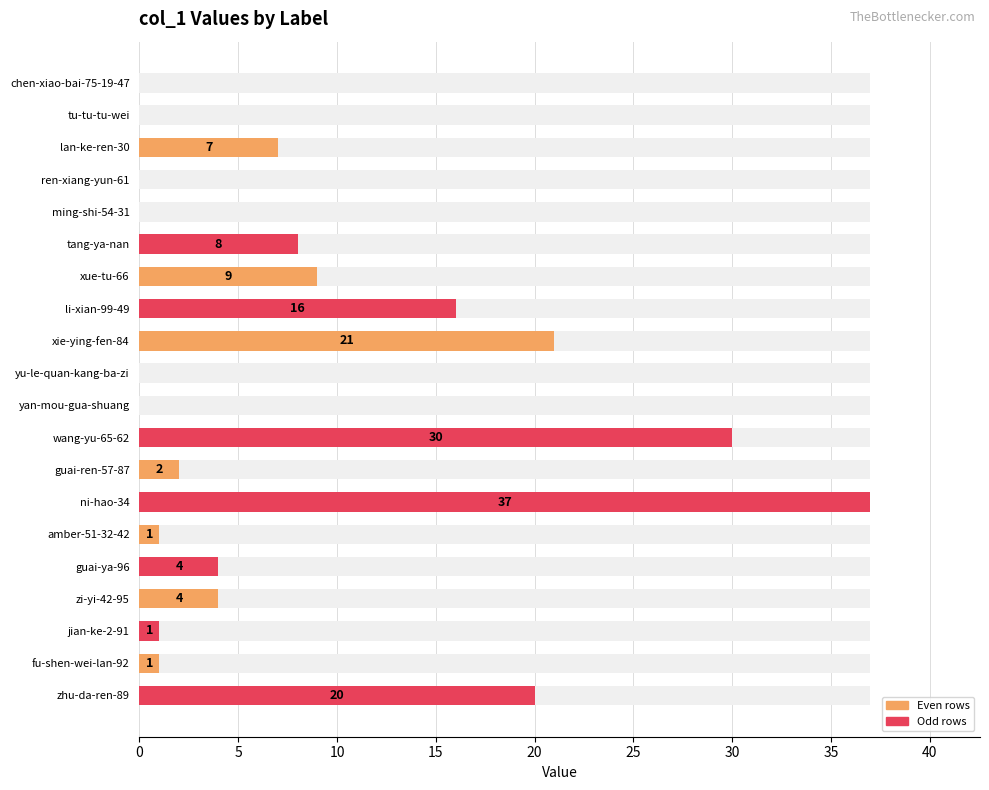

Read the value at guai-ren-57-87.

2